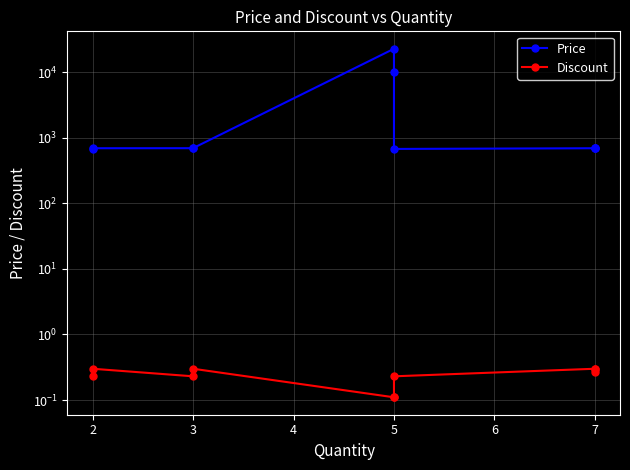

What is the average value of the Price series?

3854.6